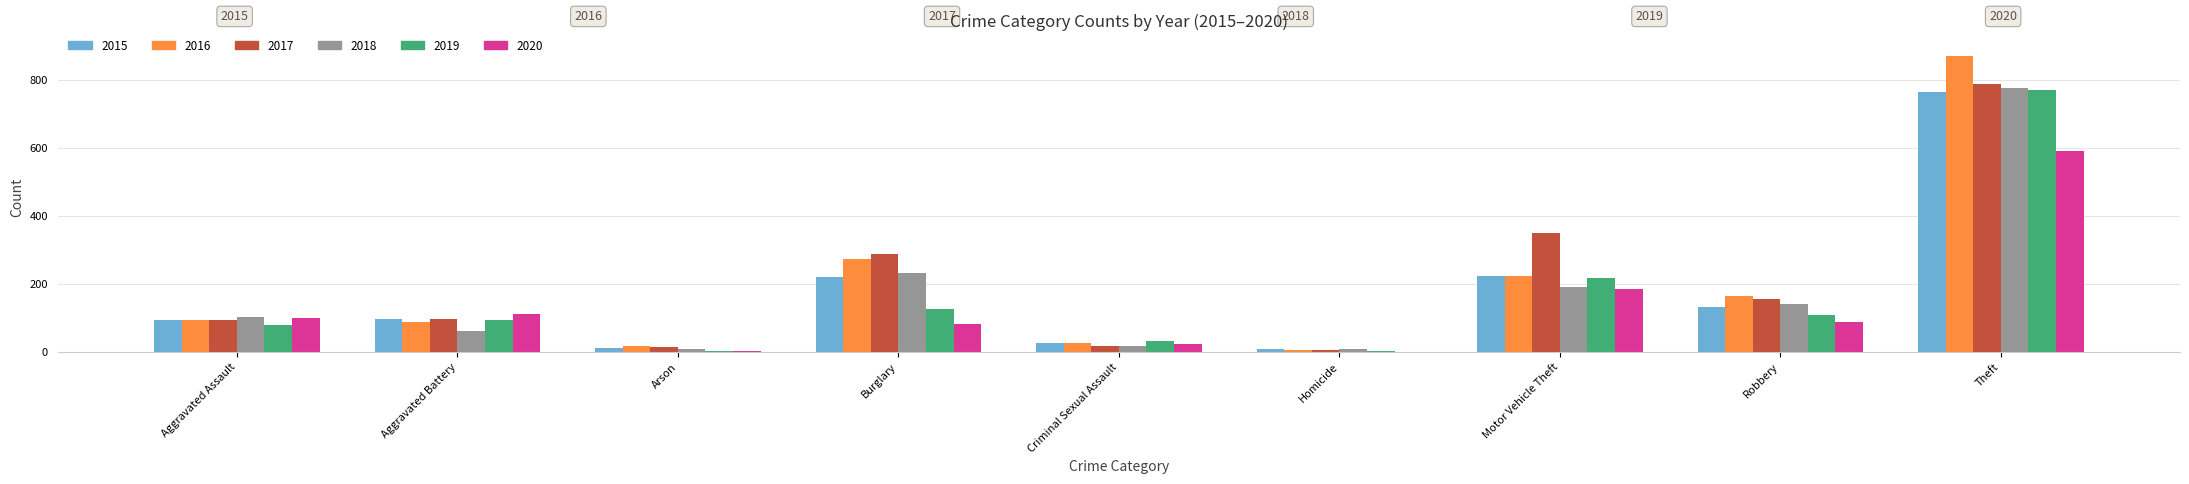

What is the sum of the 2019 values at Homicide and Burglary?

132